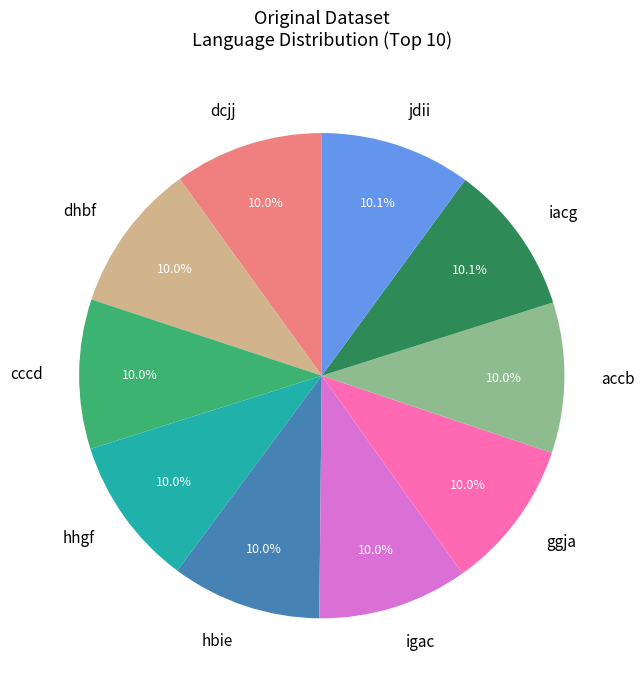

To the nearest percent, what is the average slice percentage?

10%